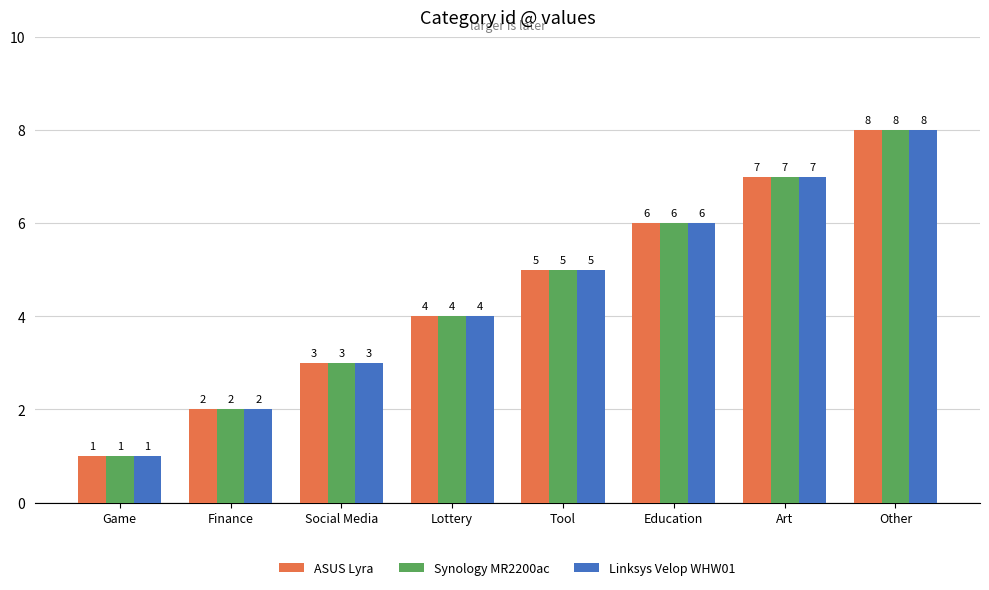

Count the number of categories in the chart.

8